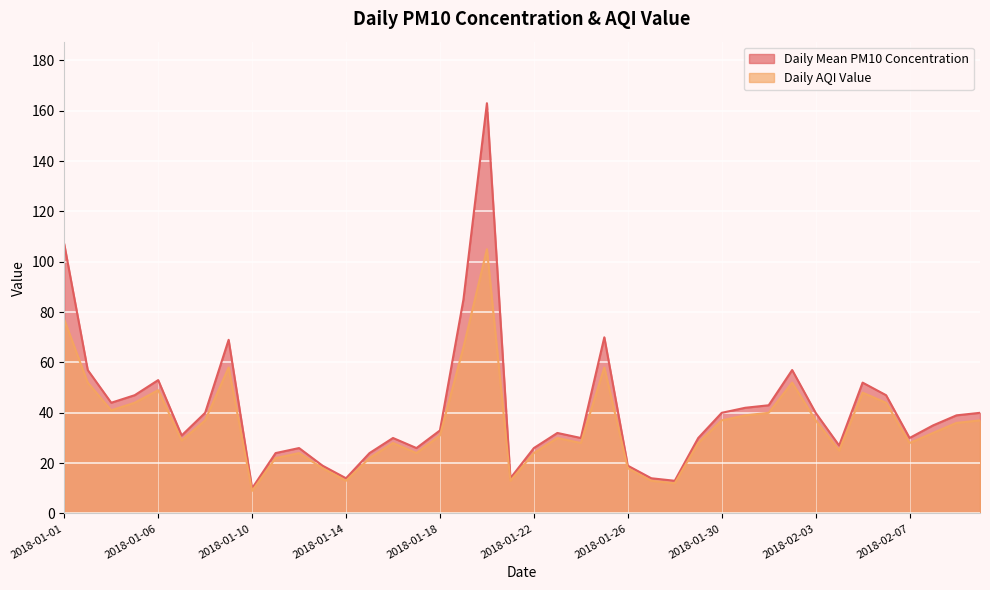

Reading right to left, extract all data points from this chart.

Daily Mean PM10 Concentration: 2018-02-10=40	2018-02-09=39	2018-02-08=35	2018-02-07=30	2018-02-06=47	2018-02-05=52	2018-02-04=27	2018-02-03=40	2018-02-02=57	2018-02-01=43	2018-01-31=42	2018-01-30=40	2018-01-29=30	2018-01-28=13	2018-01-27=14	2018-01-26=19	2018-01-25=70	2018-01-24=30	2018-01-23=32	2018-01-22=26	2018-01-21=14	2018-01-20=163	2018-01-19=85	2018-01-18=33	2018-01-17=26	2018-01-16=30	2018-01-15=24	2018-01-14=14	2018-01-13=19	2018-01-12=26	2018-01-11=24	2018-01-10=10	2018-01-09=69	2018-01-08=40	2018-01-07=31	2018-01-06=53	2018-01-05=47	2018-01-04=44	2018-01-02=57	2018-01-01=107
Daily AQI Value: 2018-02-10=37	2018-02-09=36	2018-02-08=32	2018-02-07=28	2018-02-06=44	2018-02-05=48	2018-02-04=25	2018-02-03=37	2018-02-02=52	2018-02-01=40	2018-01-31=39	2018-01-30=37	2018-01-29=28	2018-01-28=12	2018-01-27=13	2018-01-26=18	2018-01-25=58	2018-01-24=28	2018-01-23=30	2018-01-22=24	2018-01-21=13	2018-01-20=105	2018-01-19=66	2018-01-18=31	2018-01-17=24	2018-01-16=28	2018-01-15=22	2018-01-14=13	2018-01-13=18	2018-01-12=24	2018-01-11=22	2018-01-10=9	2018-01-09=58	2018-01-08=37	2018-01-07=29	2018-01-06=49	2018-01-05=44	2018-01-04=41	2018-01-02=52	2018-01-01=77